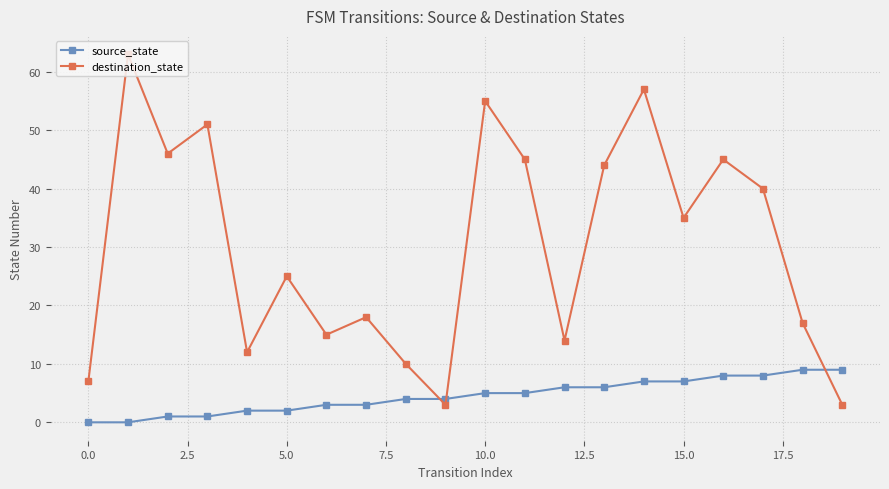

What is the lowest value of the destination_state series?

3